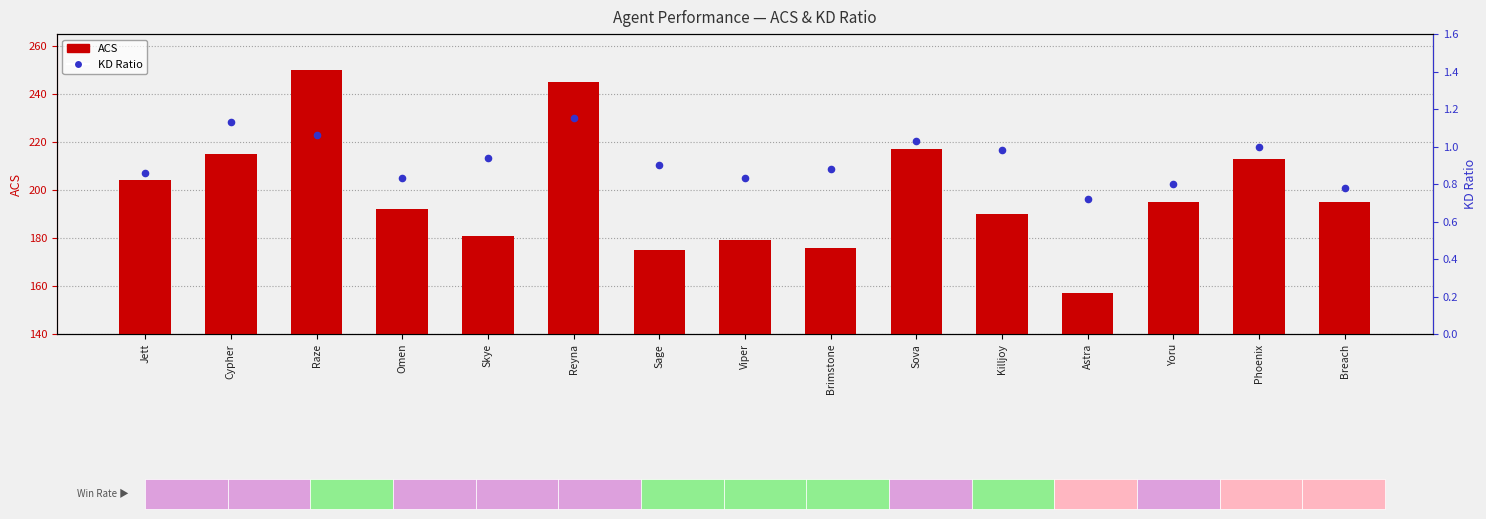

Which series has the largest total across all categories?

ACS